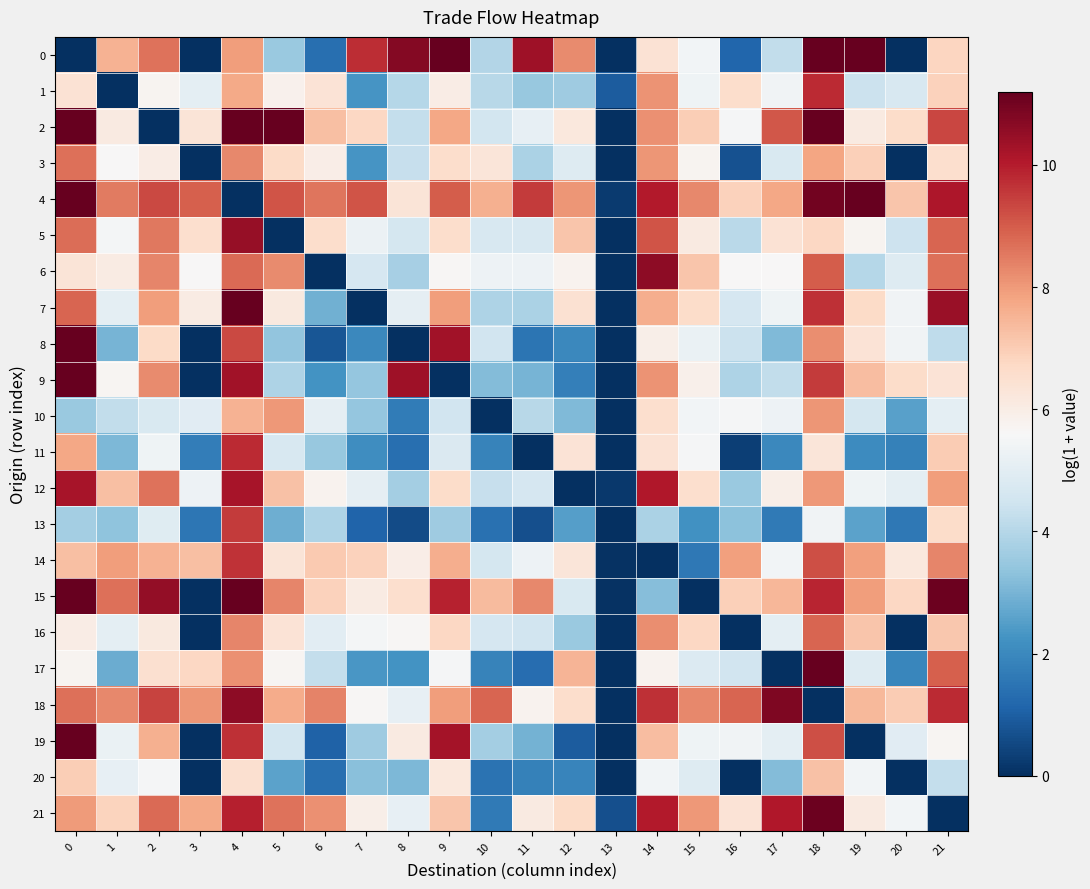

What is the greatest value displayed?

12.8